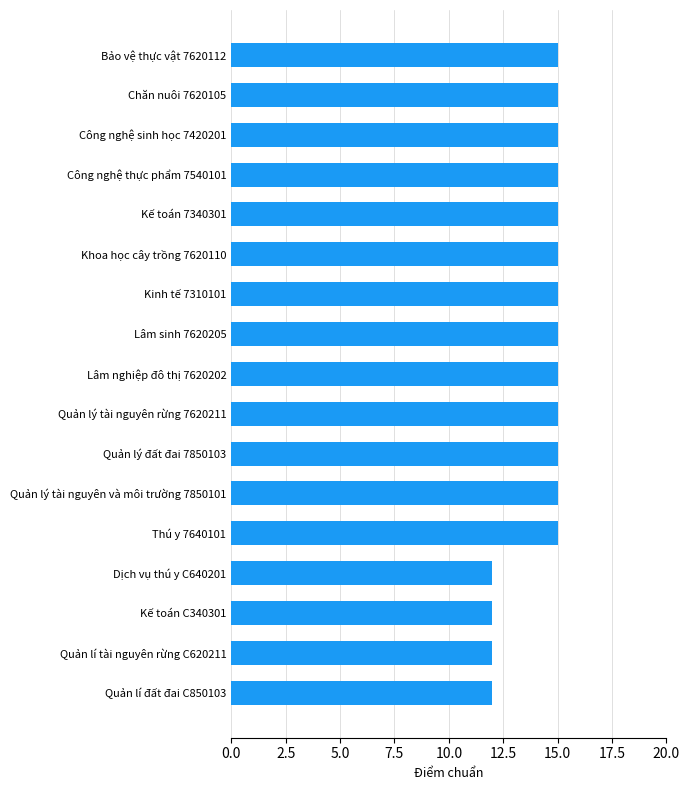

True or false: the data shows 25 at Lâm nghiệp đô thị 7620202.

False